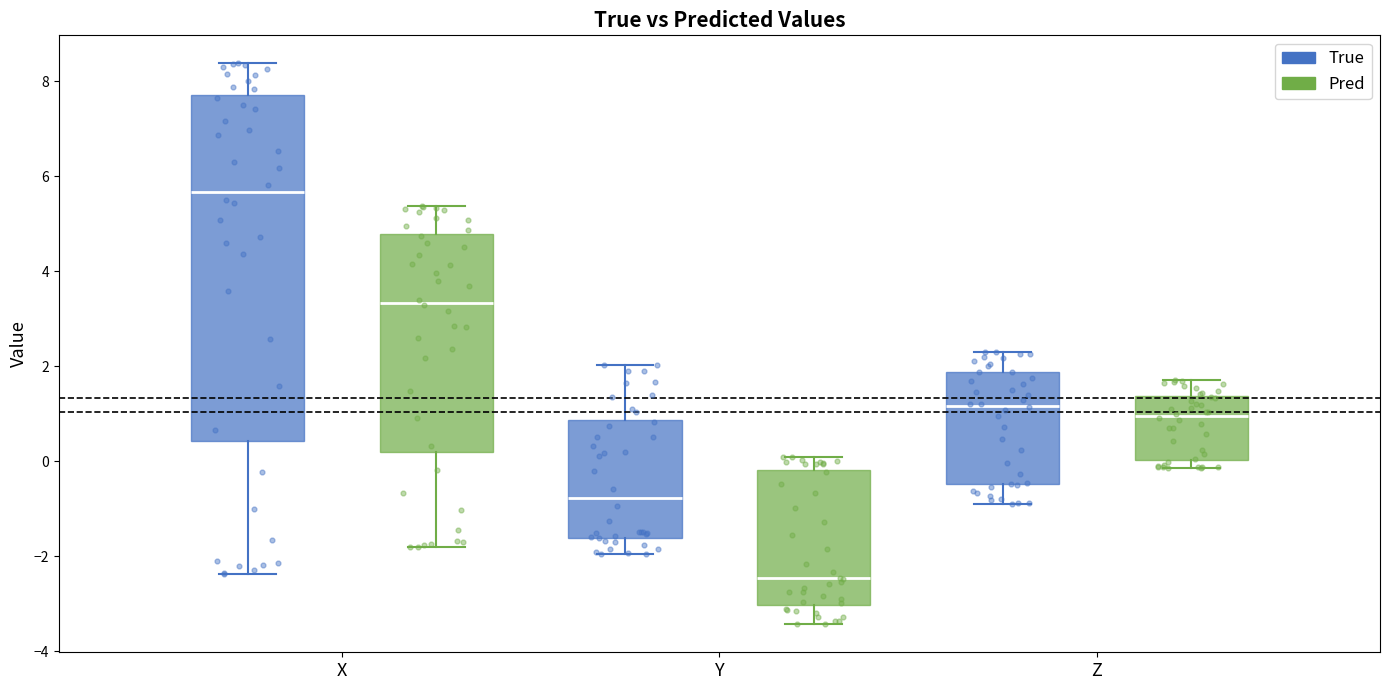

Reading left to right, transcribe this box plot: for each box, give where its median line is, the range the box spans, and where its two whiskers end, as read against the y-axis. The values are not printed on the chart, so give them approximately, as read against the axis.

X (True): median 5.6, box 0.4 to 7.8, whiskers -2.4 to 8.4
X (Pred): median 3.4, box 0.2 to 4.8, whiskers -1.8 to 5.4
Y (True): median -0.8, box -1.6 to 0.8, whiskers -2.0 to 2.0
Y (Pred): median -2.4, box -3.0 to -0.2, whiskers -3.4 to 0.0
Z (True): median 1.2, box -0.4 to 1.8, whiskers -0.8 to 2.4
Z (Pred): median 1.0, box 0.0 to 1.4, whiskers -0.2 to 1.8